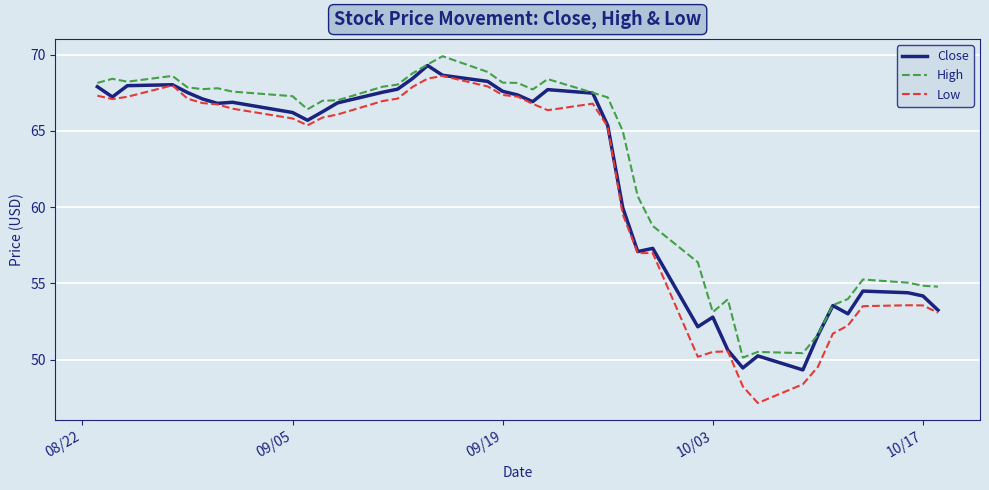

What is the lowest value of the Low series?

47.2